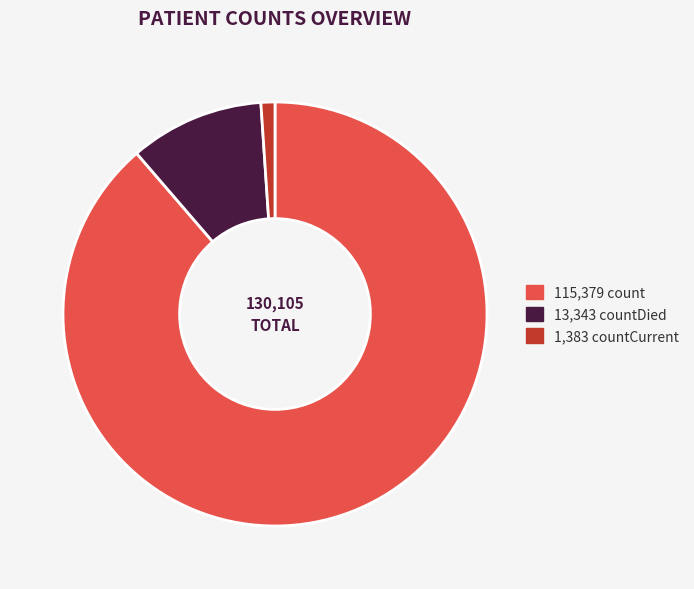

Is there a majority slice in this chart?

Yes